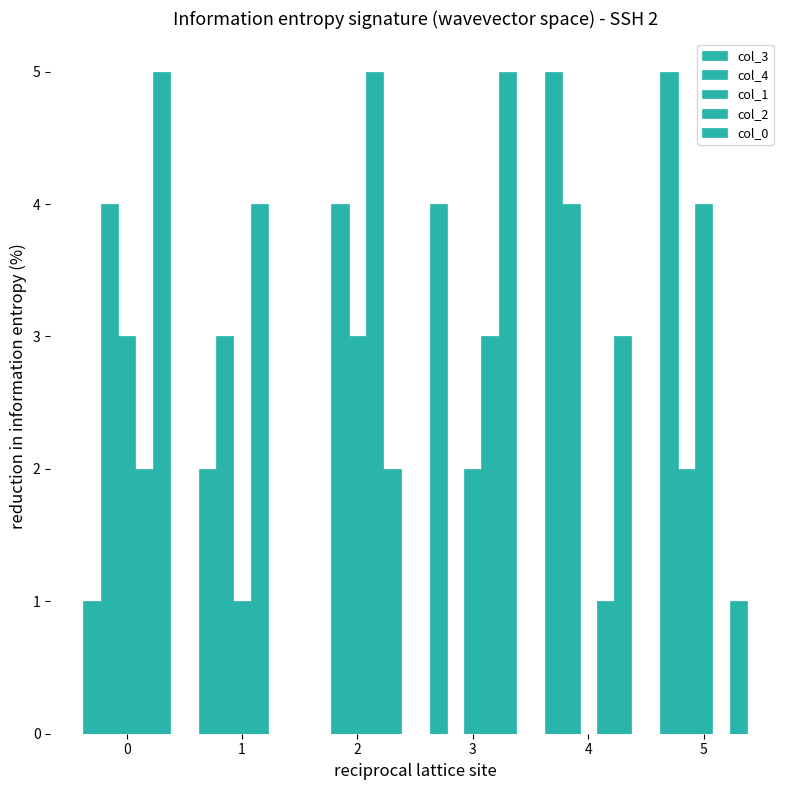

Is it true that col_0 equals 1 at 2?

False